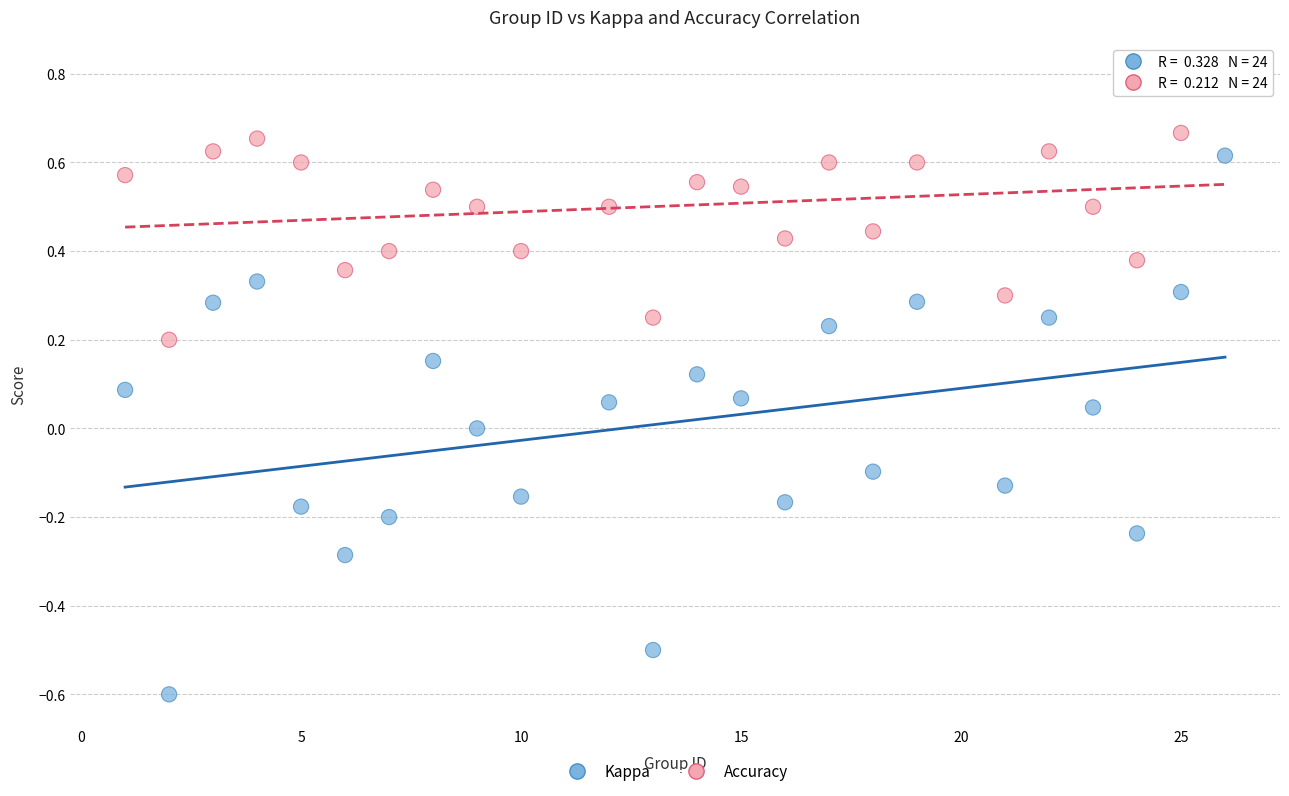

Which series reaches the minimum Y coordinate?

Kappa